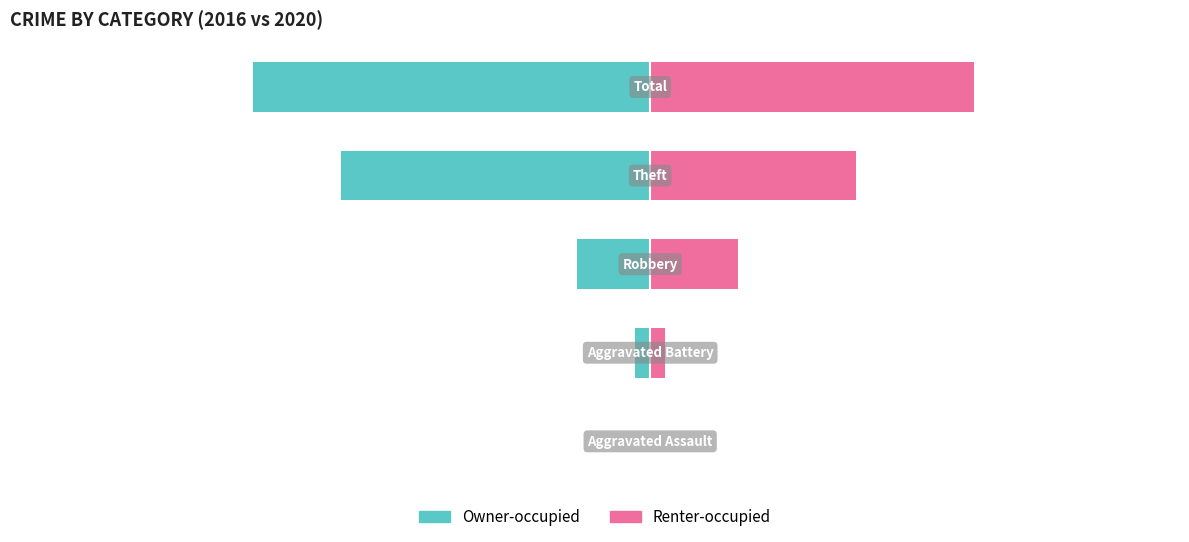

How many positive values does the Renter-occupied series have?

4